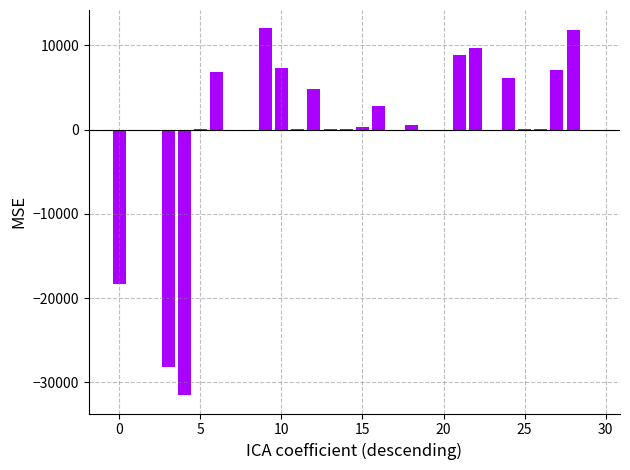

What is the maximum value shown in the chart?

12004.6